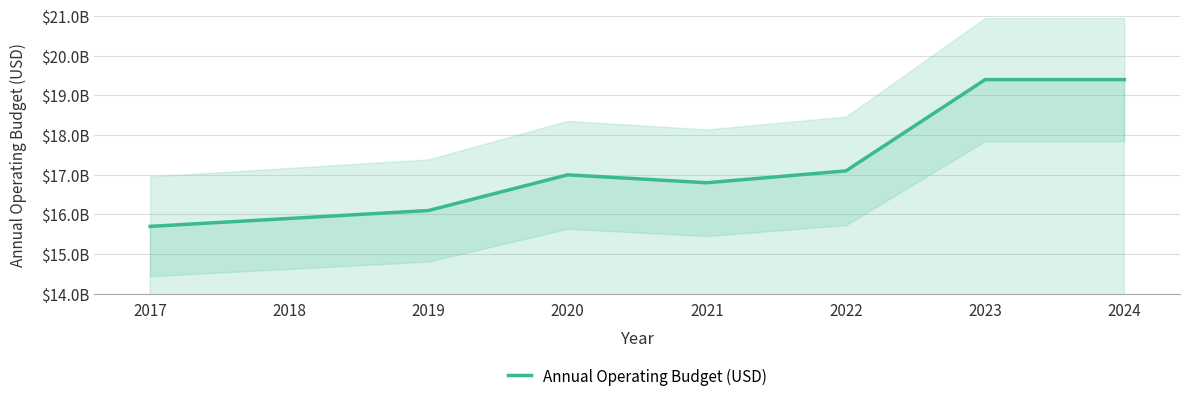

Reading left to right, extract all data points from this chart.

2017=15700000000	2018=15900000000	2019=16100000000	2020=17000000000	2021=16800000000	2022=17100000000	2023=19400000000	2024=19400000000